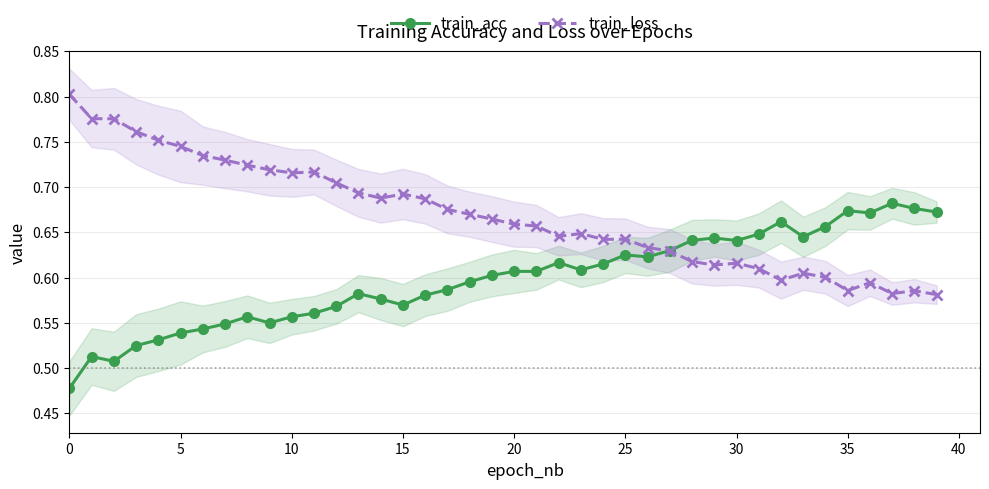

Reading left to right, transcribe all the data shown in this chart.

train_acc: 0.5	0.5	0.5	0.5	0.5	0.5	0.5	0.5	0.6	0.6	0.6	0.6	0.6	0.6	0.6	0.6	0.6	0.6	0.6	0.6	0.6	0.6	0.6	0.6	0.6	0.6	0.6	0.6	0.6	0.6	0.6	0.6	0.7	0.6	0.7	0.7	0.7	0.7	0.7	0.7
train_loss: 0.8	0.8	0.8	0.8	0.8	0.7	0.7	0.7	0.7	0.7	0.7	0.7	0.7	0.7	0.7	0.7	0.7	0.7	0.7	0.7	0.7	0.7	0.6	0.6	0.6	0.6	0.6	0.6	0.6	0.6	0.6	0.6	0.6	0.6	0.6	0.6	0.6	0.6	0.6	0.6